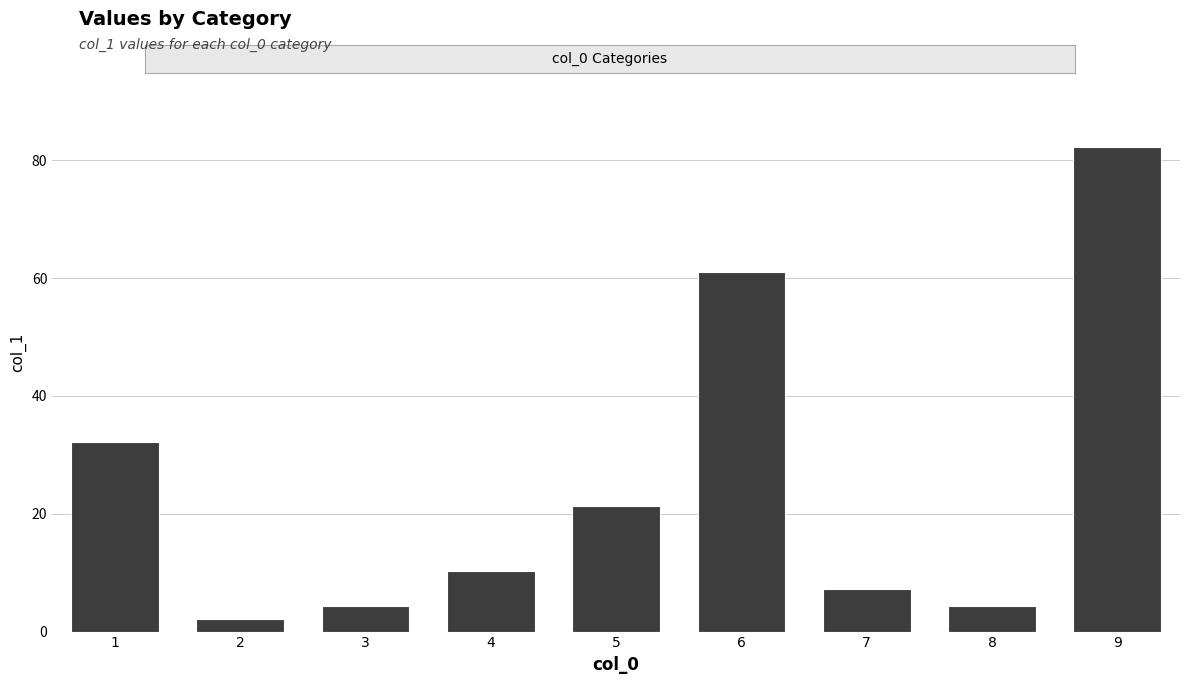

Are the bars grouped side by side (vs. stacked)?

No